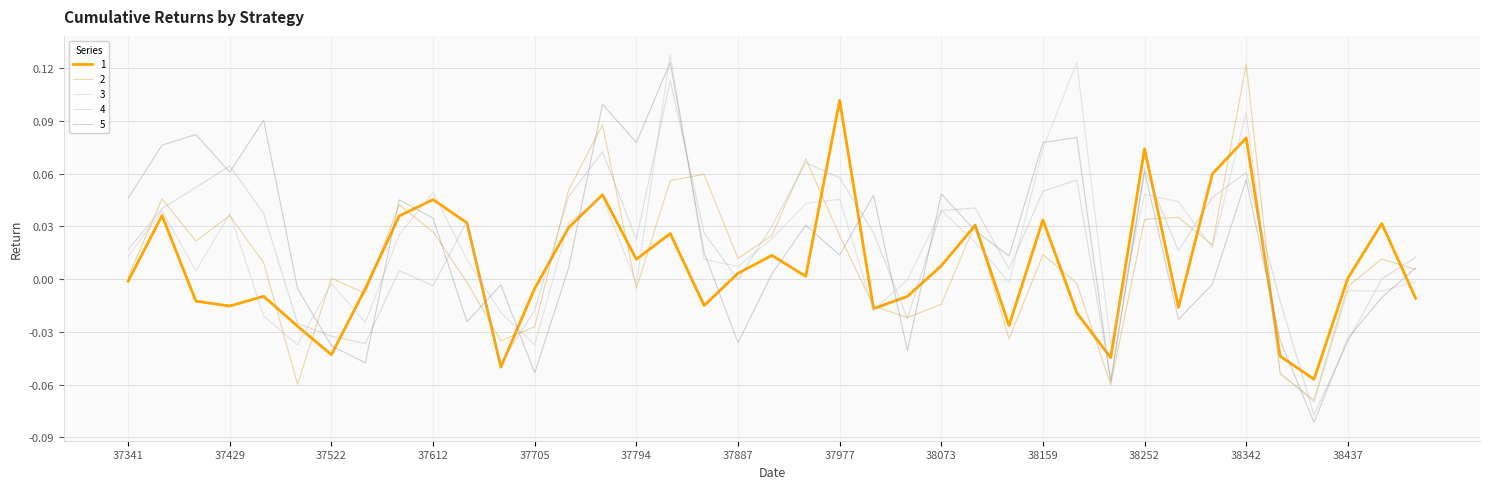

What is the highest value of the 3 series?

0.1